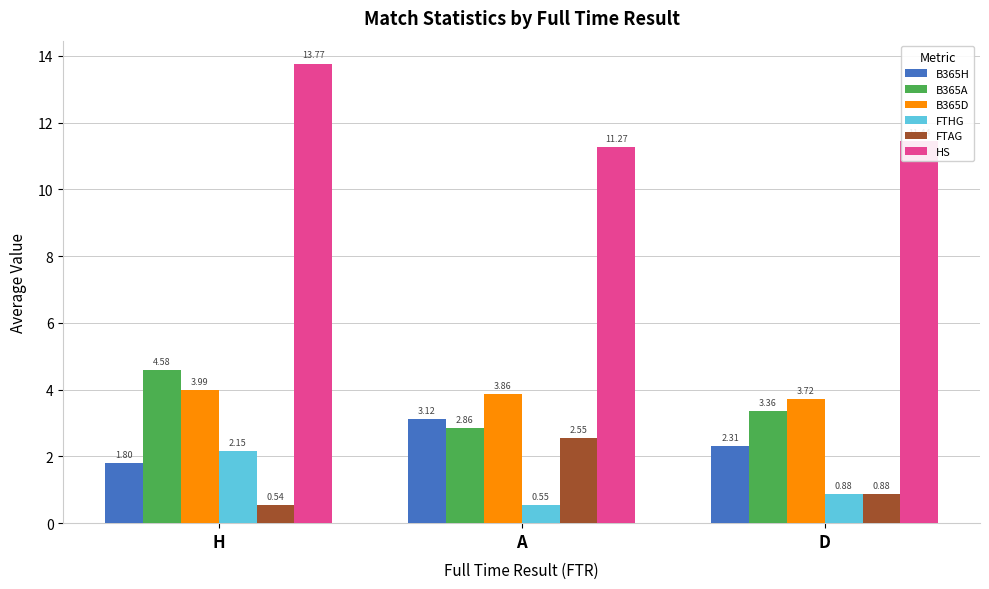

How many bars are there in total?

18